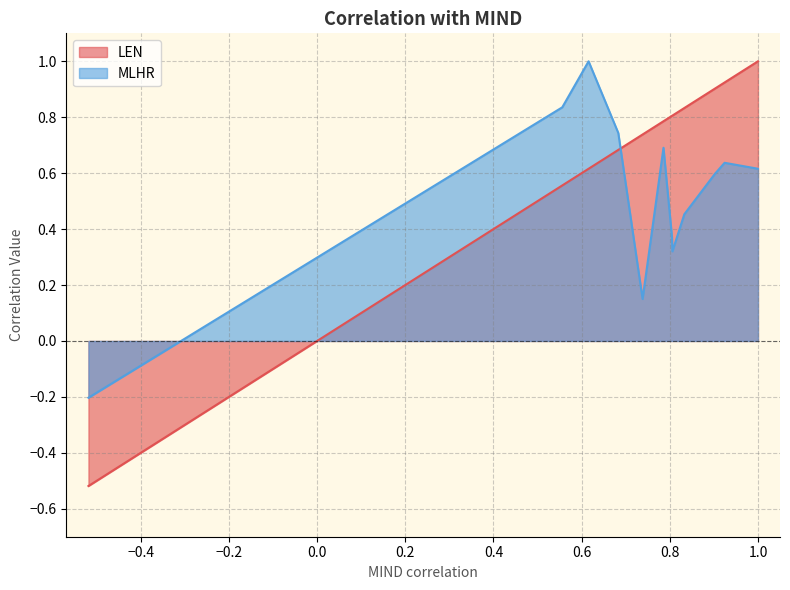

Which series has the widest spread of values?

LEN